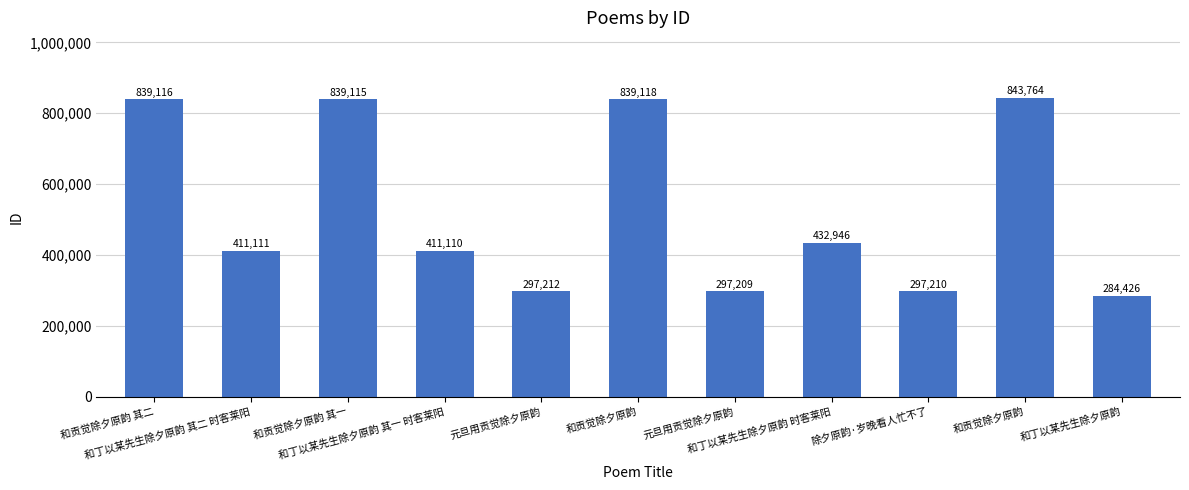

Rank the categories by value from lowest to highest.

和丁以某先生除夕原韵, 元旦用贡觉除夕原韵, 除夕原韵·岁晚看人忙不了, 元旦用贡觉除夕原韵, 和丁以某先生除夕原韵 其一 时客莱阳, 和丁以某先生除夕原韵 其二 时客莱阳, 和丁以某先生除夕原韵 时客莱阳, 和贡觉除夕原韵 其一, 和贡觉除夕原韵 其二, 和贡觉除夕原韵, 和贡觉除夕原韵